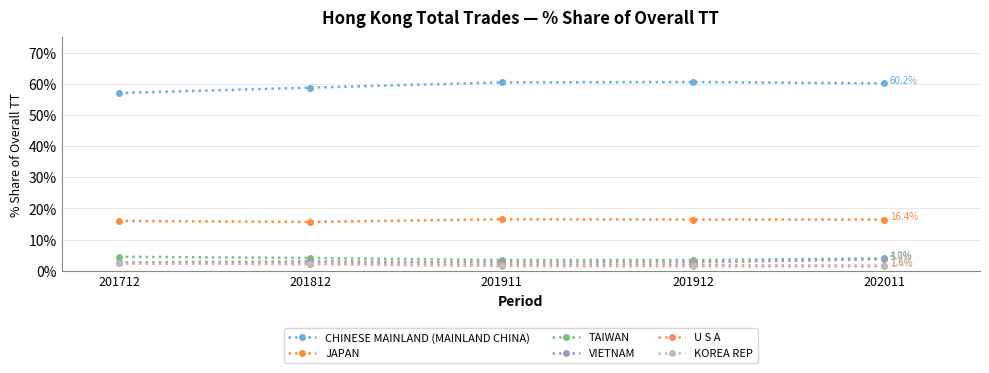

What value does the KOREA REP series have at 201712?

2.4